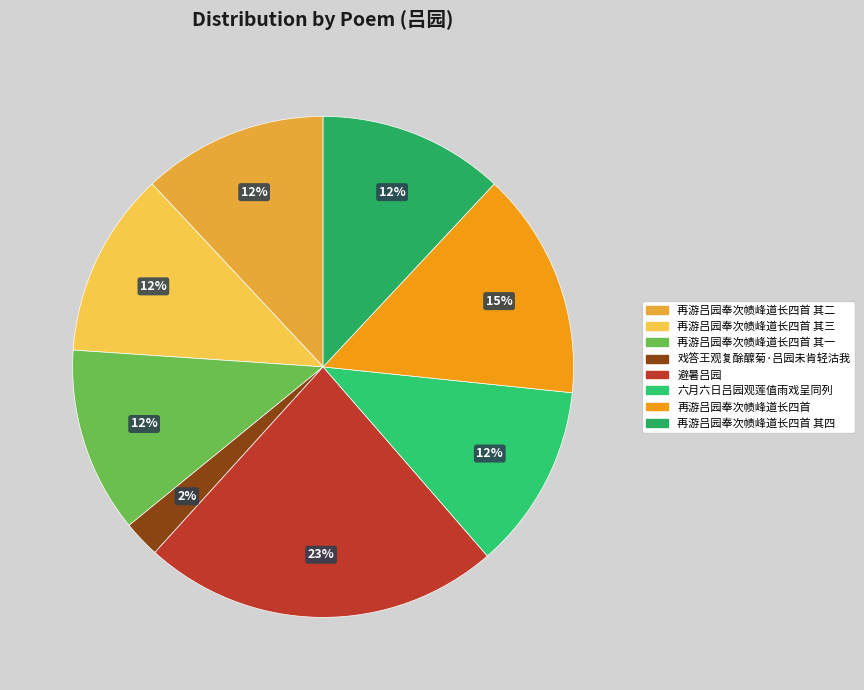

Which has a higher value, 再游吕园奉次帻峰道长四首 其一 or 避暑吕园?

避暑吕园